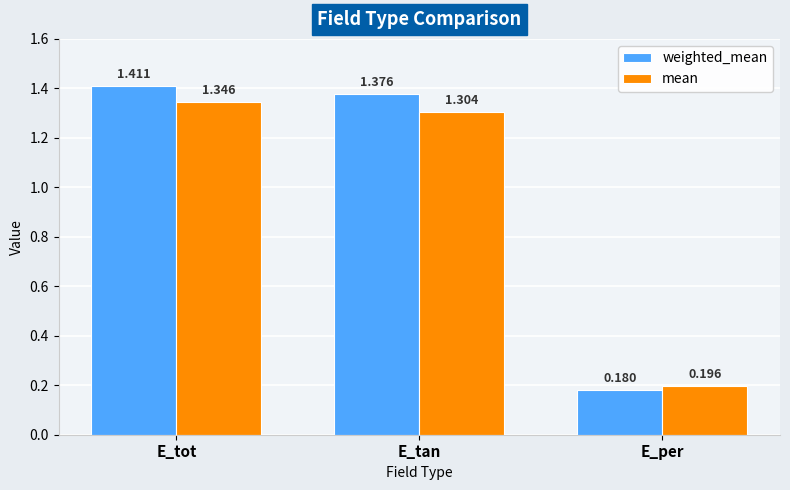

At which category is the sum across all series the highest?

E_tot